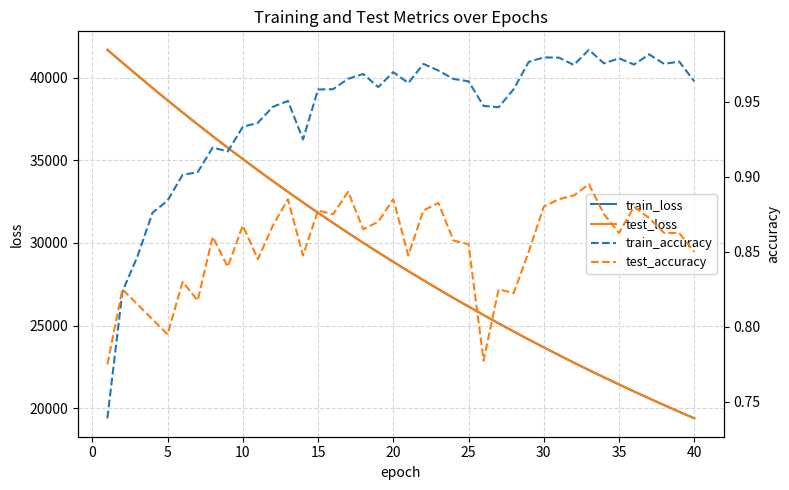

What is the greatest value displayed?

41688.6